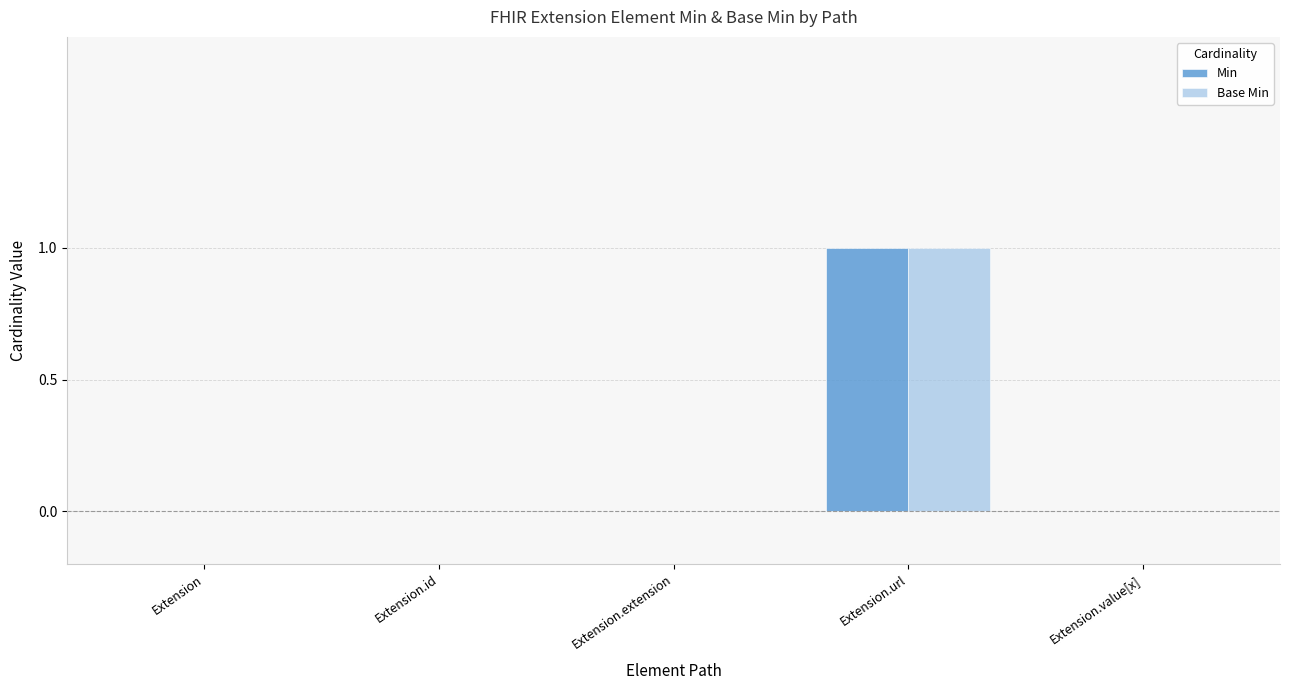

How many distinct data groups are displayed?

2